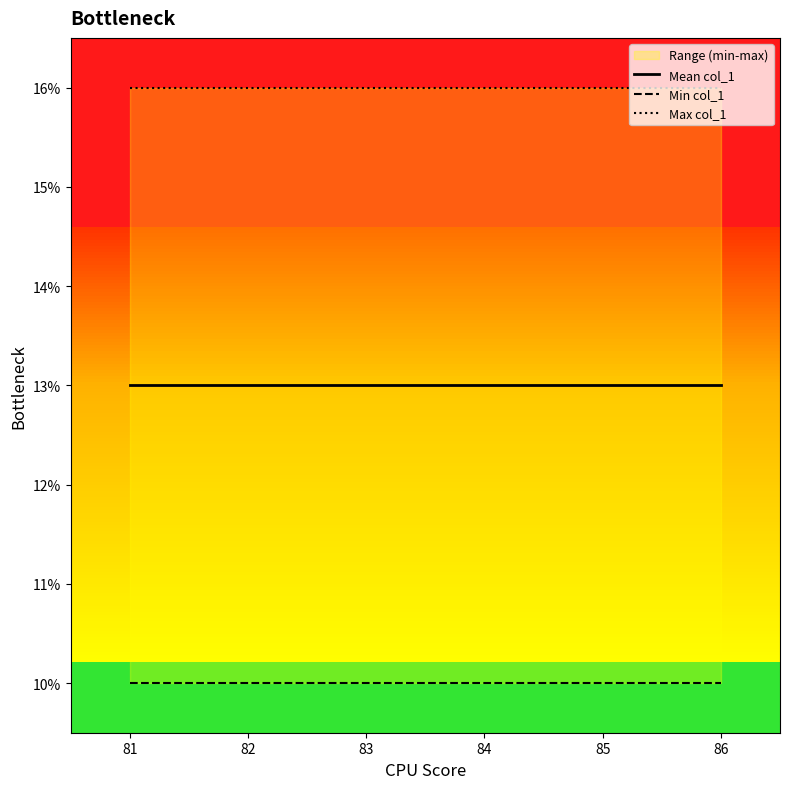

True or false: Max col_1 and Min col_1 intersect in this chart.

False